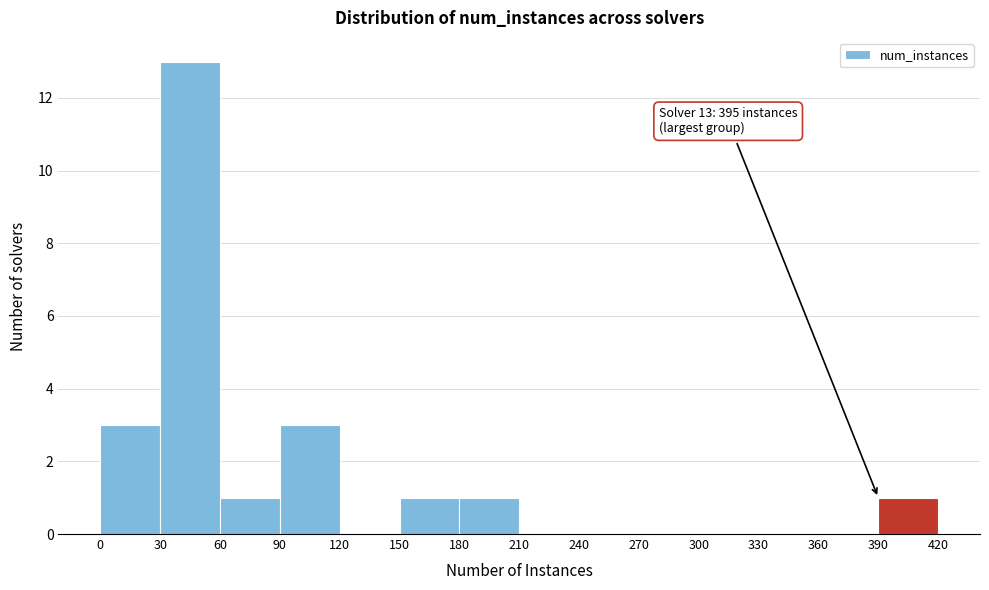

Over which range of the x-axis is the bar tallest?

30 to 60